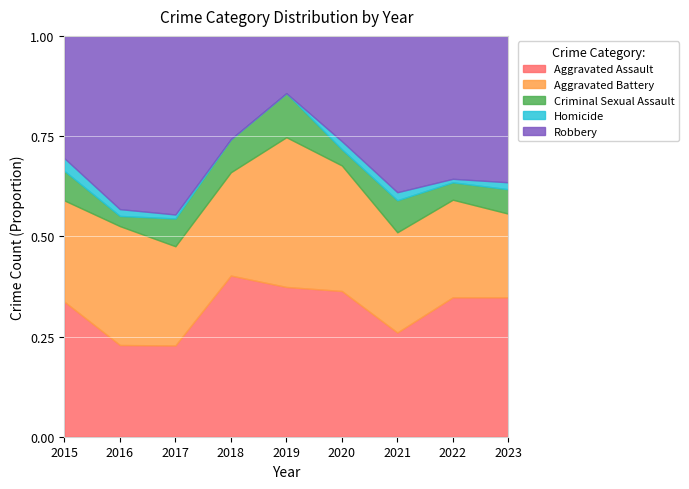

What is the maximum value for Aggravated Battery?

35